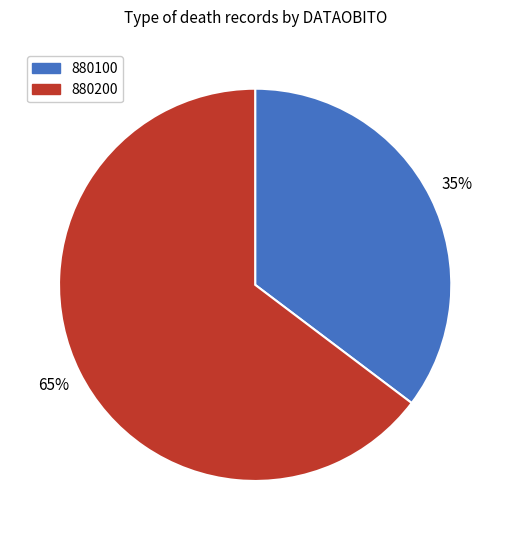

To the nearest percent, what is the combined percentage of 880200 and 880100?

100%